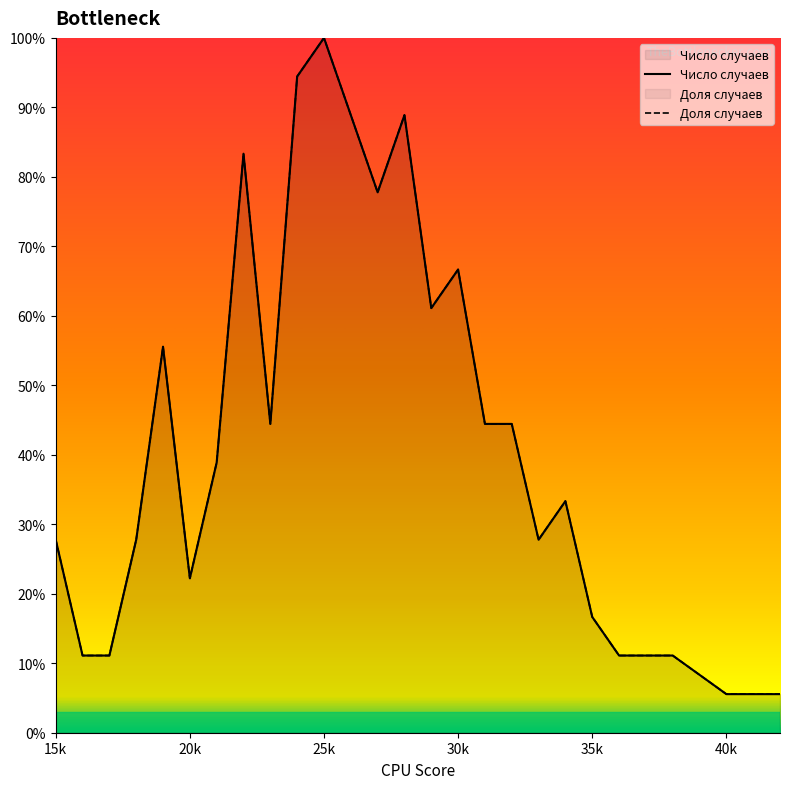

Reading left to right, transcribe all the data shown in this chart.

Число случаев: 27.8	11.1	11.1	27.8	55.6	22.2	38.9	83.3	44.4	94.4	100.0	88.9	77.8	88.9	61.1	66.7	44.4	44.4	27.8	33.3	16.7	11.1	11.1	11.1	5.6	5.6
Доля случаев: 27.8	11.1	11.1	27.8	55.6	22.2	38.9	83.3	44.4	94.4	100.0	88.9	77.8	88.9	61.1	66.7	44.4	44.4	27.8	33.3	16.7	11.1	11.1	11.1	5.6	5.6